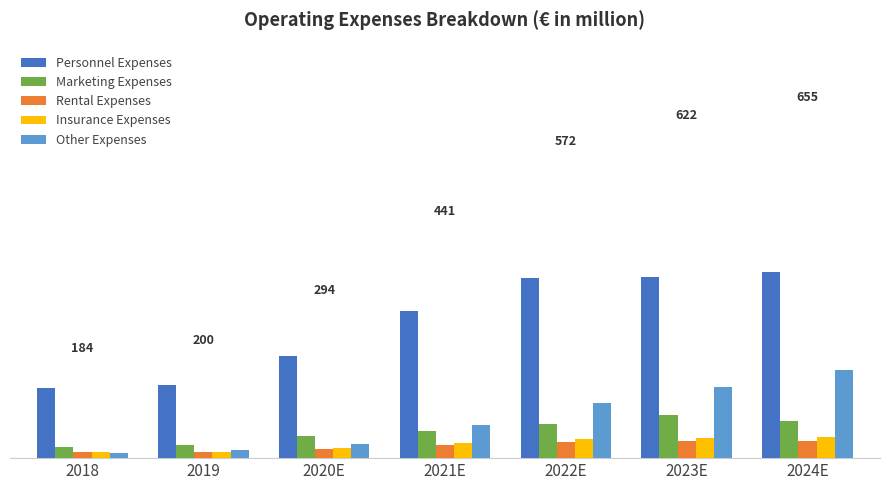

Is the value of Other Expenses at 2024E greater than the value of Personnel Expenses at 2018?

Yes